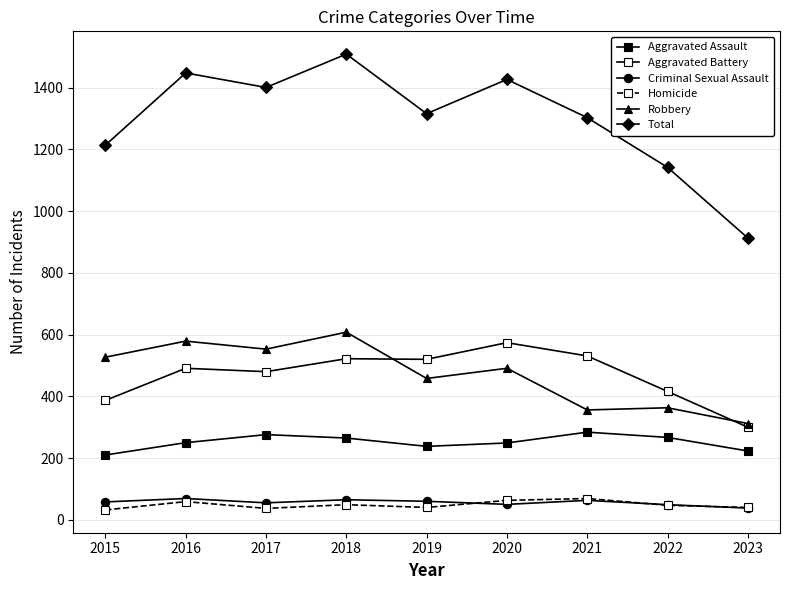

What is the difference between the highest and lowest values at 2017?

1364